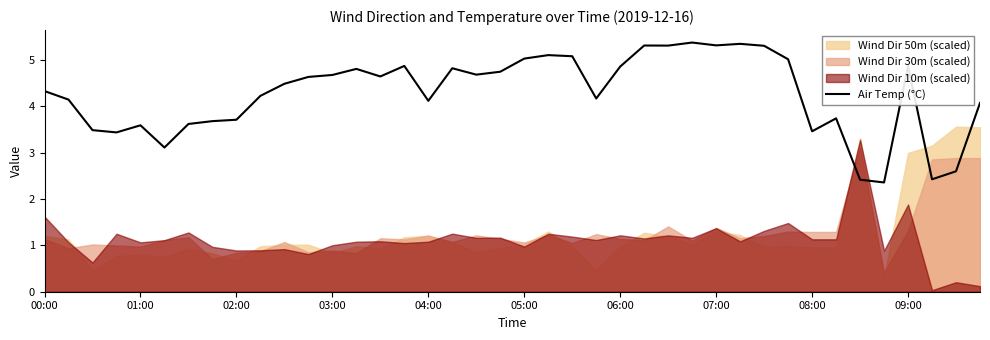

What is the lowest value of the Air Temp (°C) series?

2.4